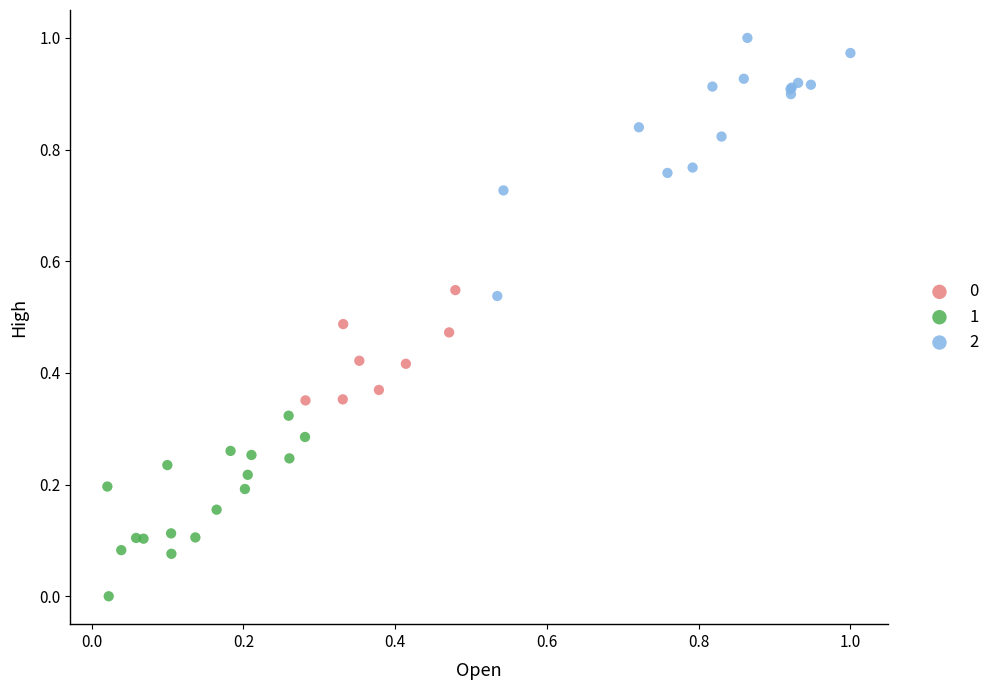

Which series reaches the maximum Y coordinate?

2